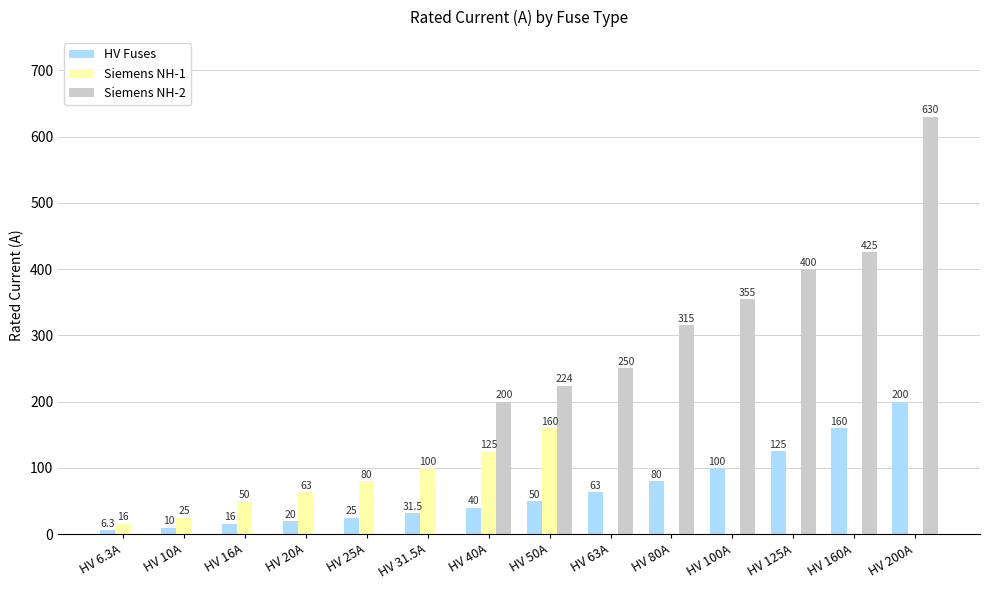

Which series changed the most between HV 25A and HV 100A?

Siemens NH-2